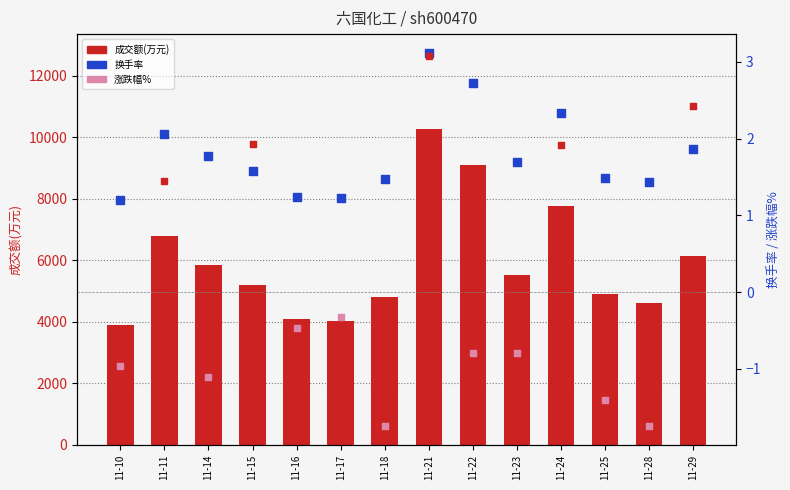

At how many categories does at least one series exceed 9335?

1